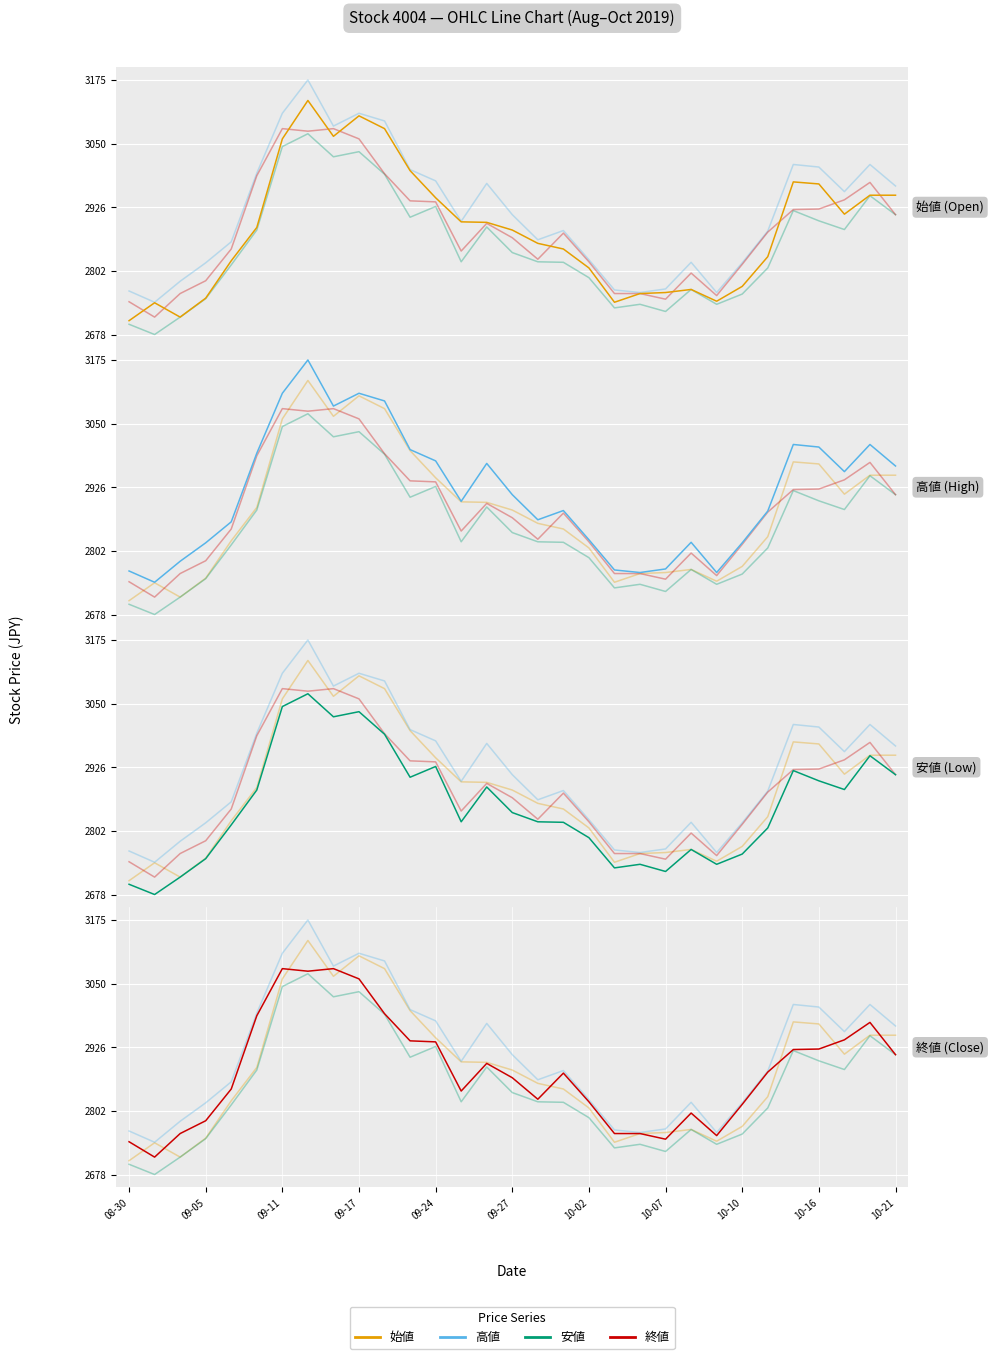

Between which two adjacent categories do 終値 and 始値 first intersect?

08-30 and 09-05